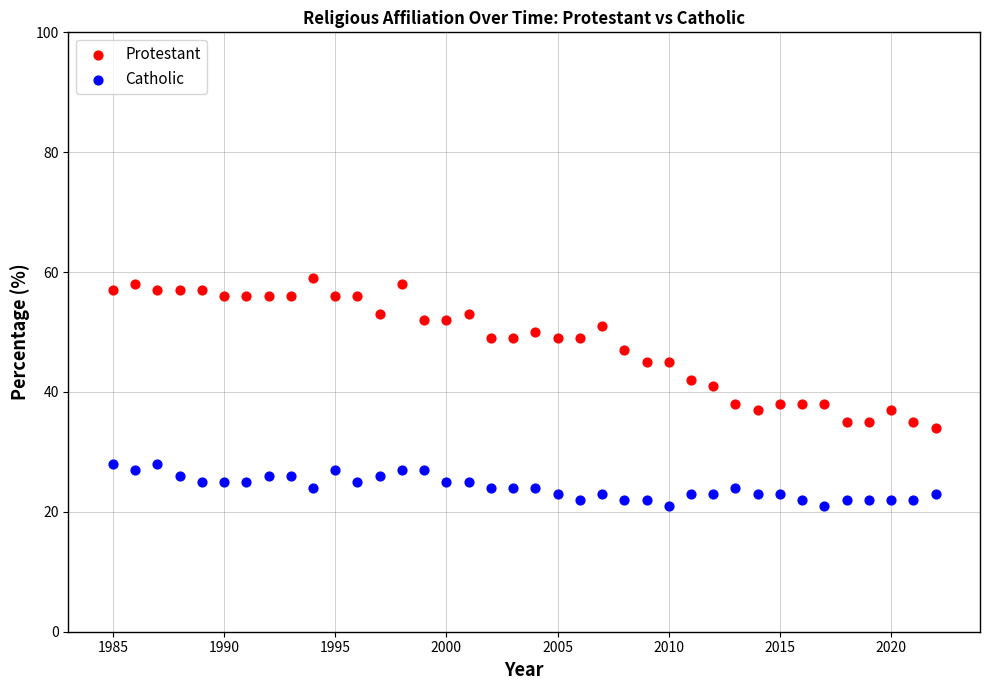

Which series has the largest Y range (max minus min)?

Protestant